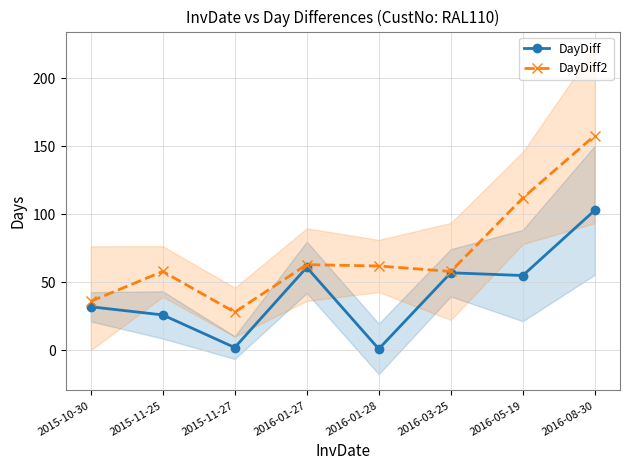

How many series are shown in this chart?

2